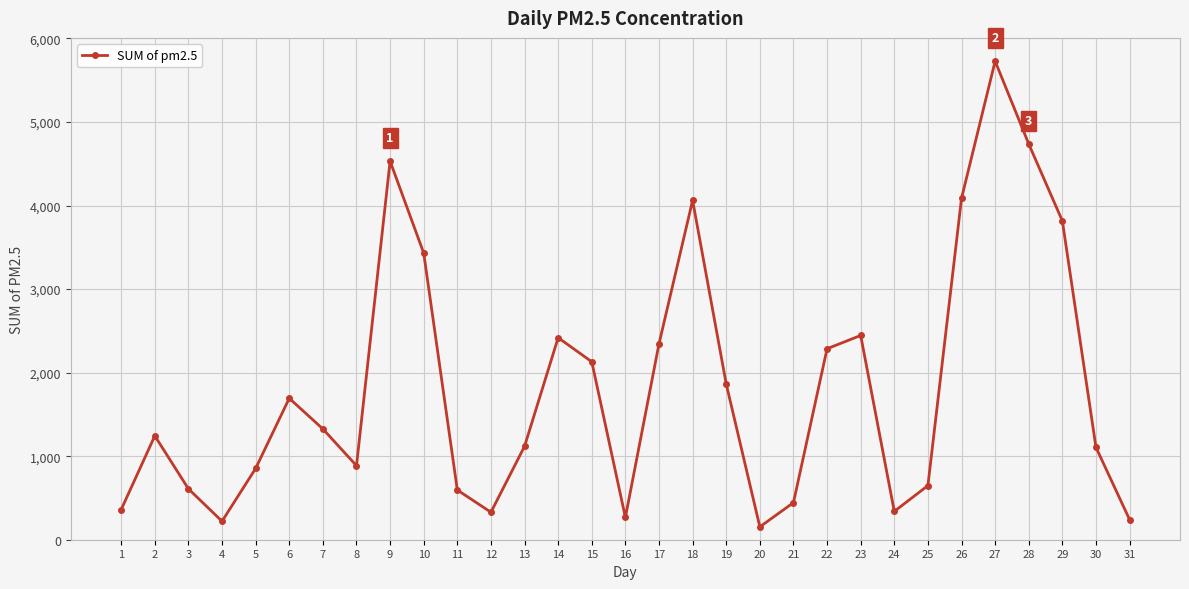

What is the value of the 1st point from the left?

361